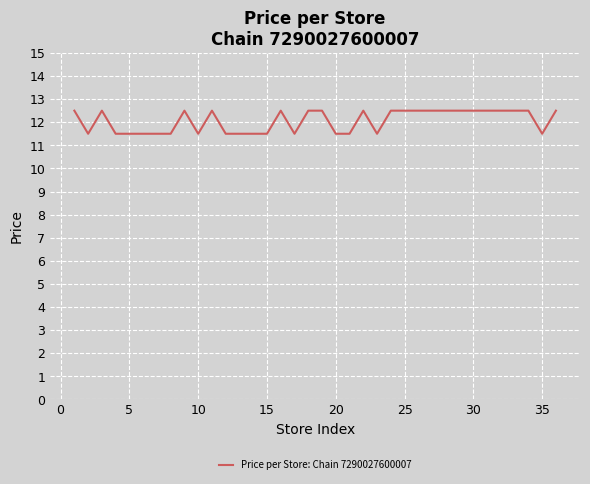

What is the greatest value displayed?

12.5